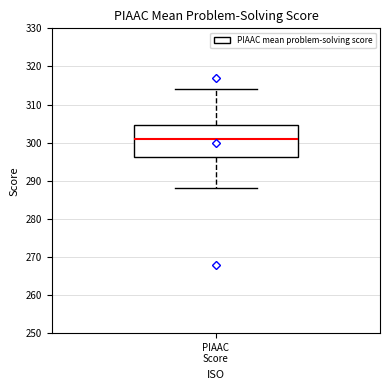

Read this box plot against the y-axis: the position of the median line, the range covered by the box, and the ends of both whiskers. The values are not printed on the chart, so give them approximately, as read against the axis.

median 301, box 296 to 305, whiskers 288 to 314